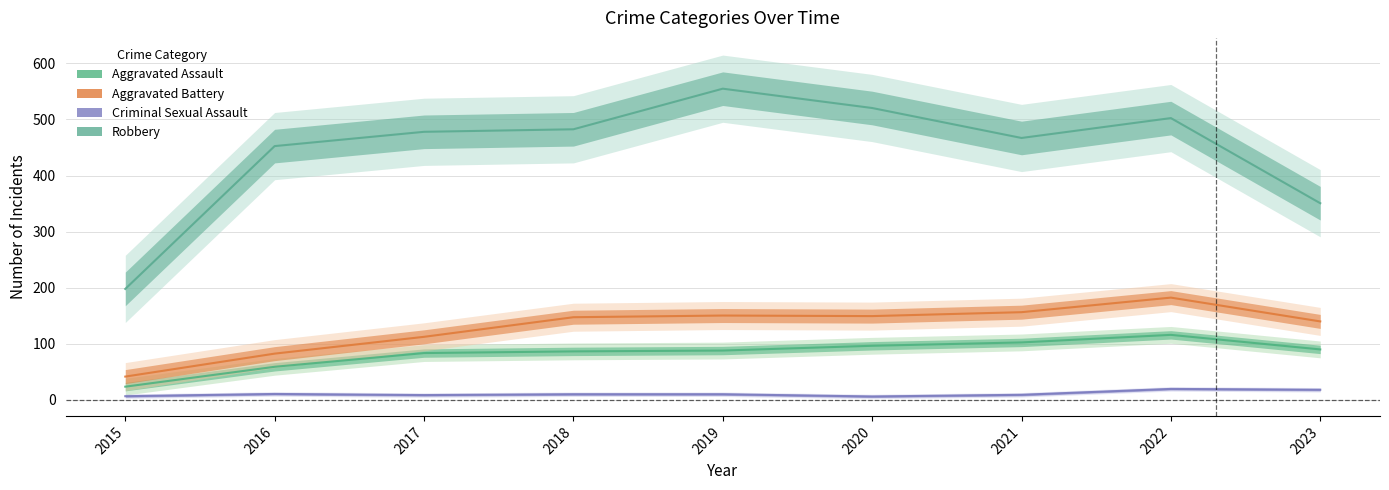

What is the difference between the maximum and second lowest values in the Aggravated Battery series?

100.0